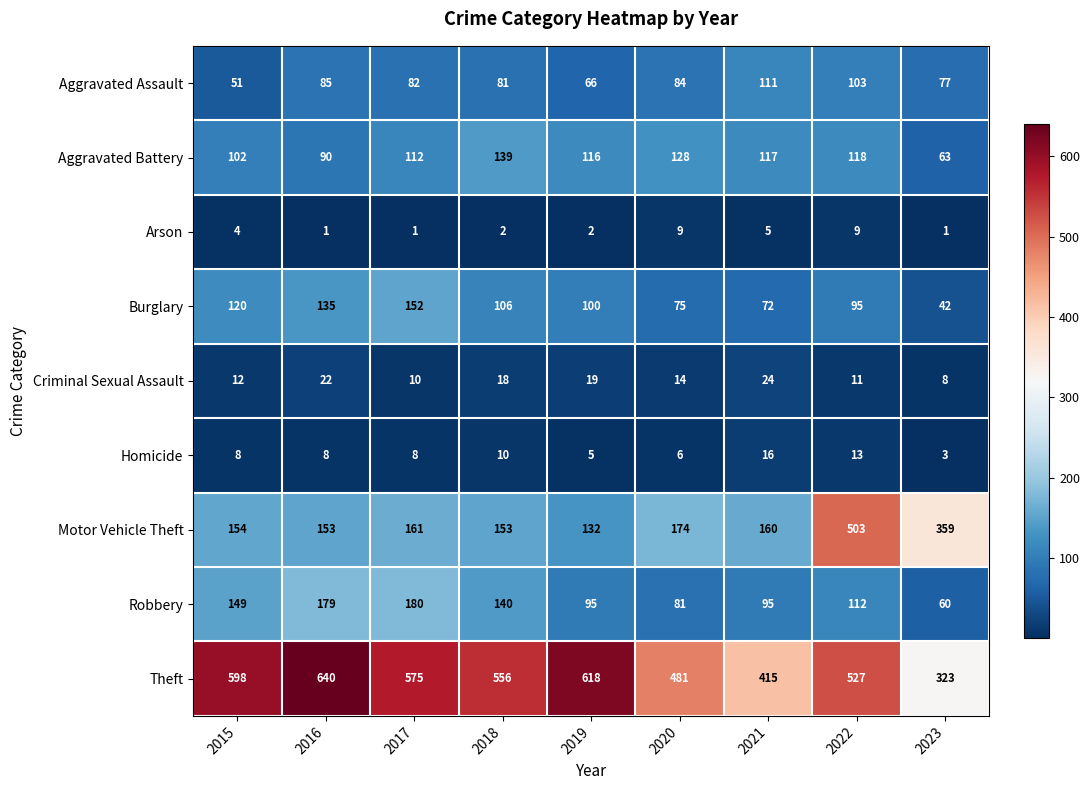

What is the average value of the Homicide series?

9